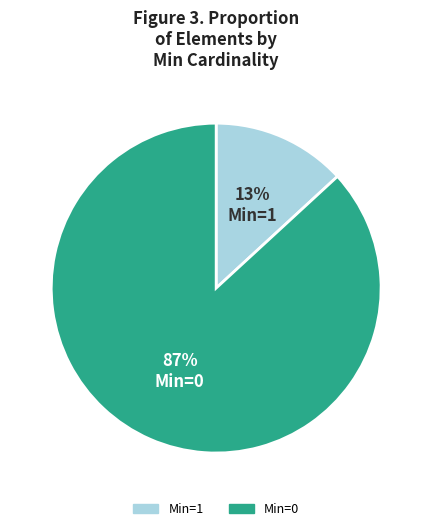

Count the number of slices in the pie.

2